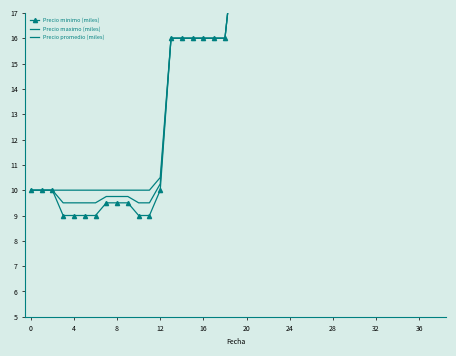

At which category is the sum across all series the highest?

25